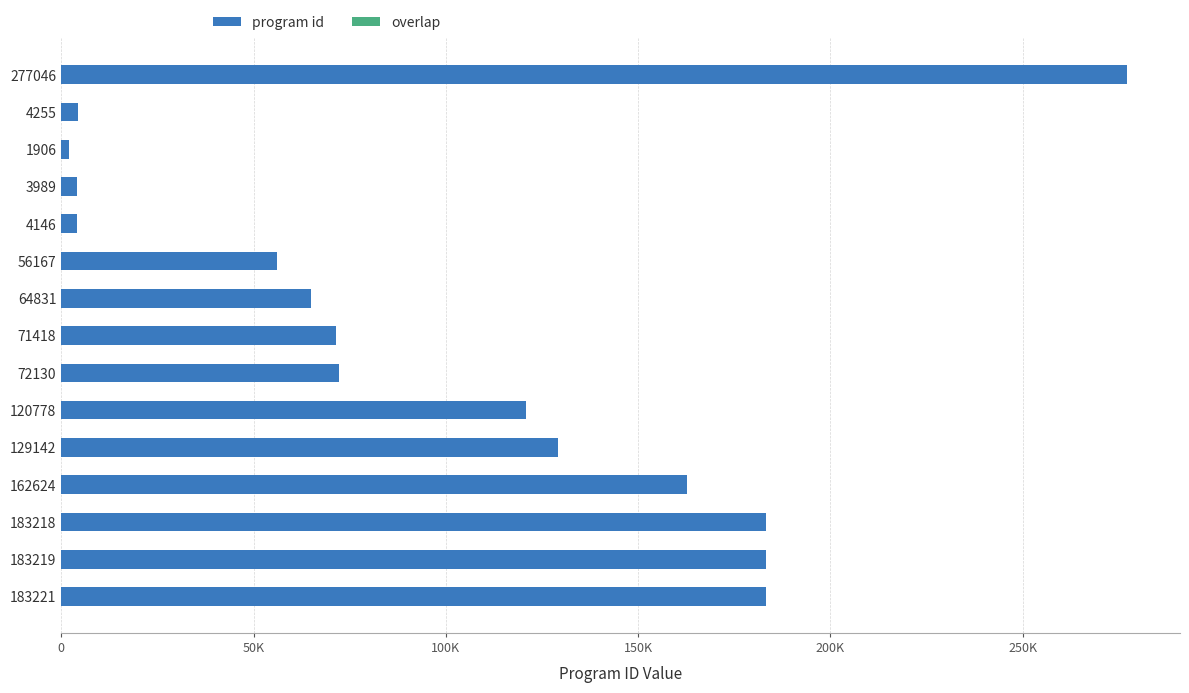

How many series are shown in this chart?

2